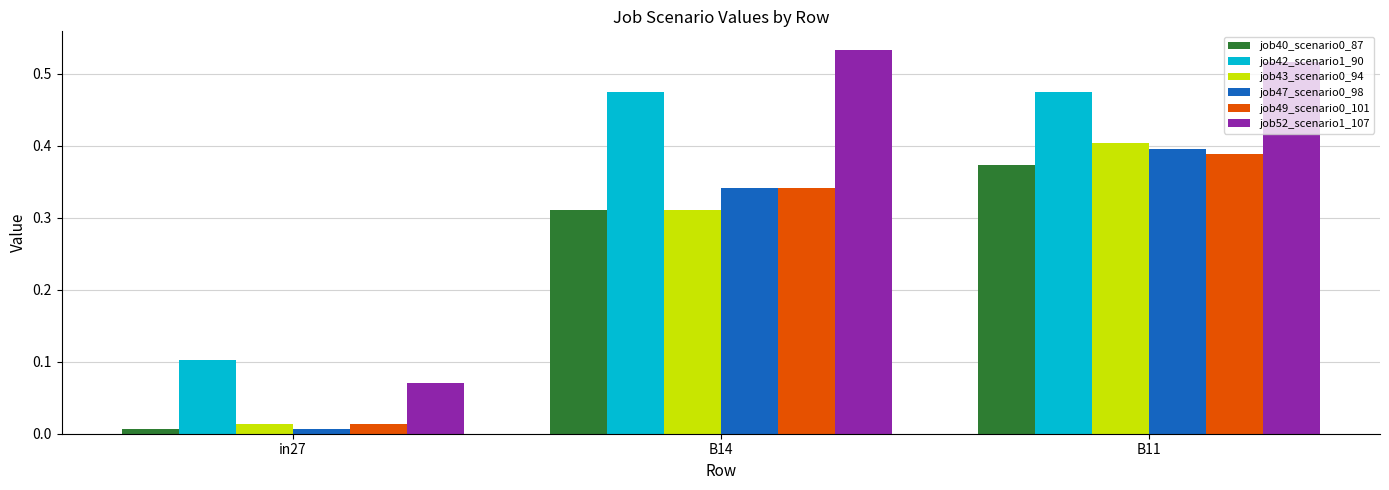

What is the total value across all series at B14?

2.3